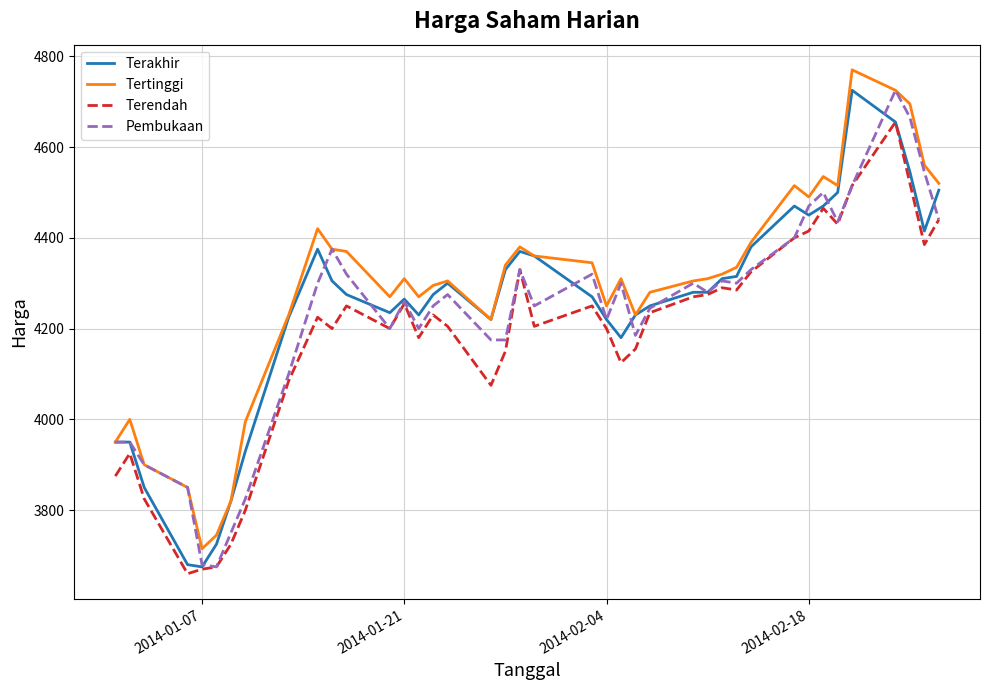

What is the maximum value for Tertinggi?

4770